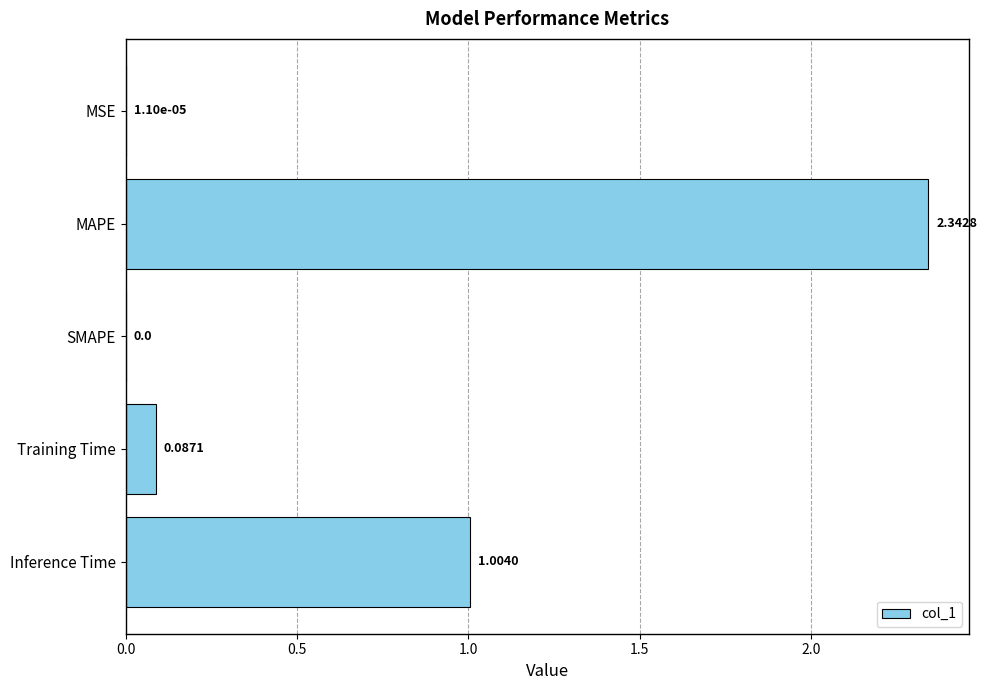

At which label is the value closest to 1?

Inference Time